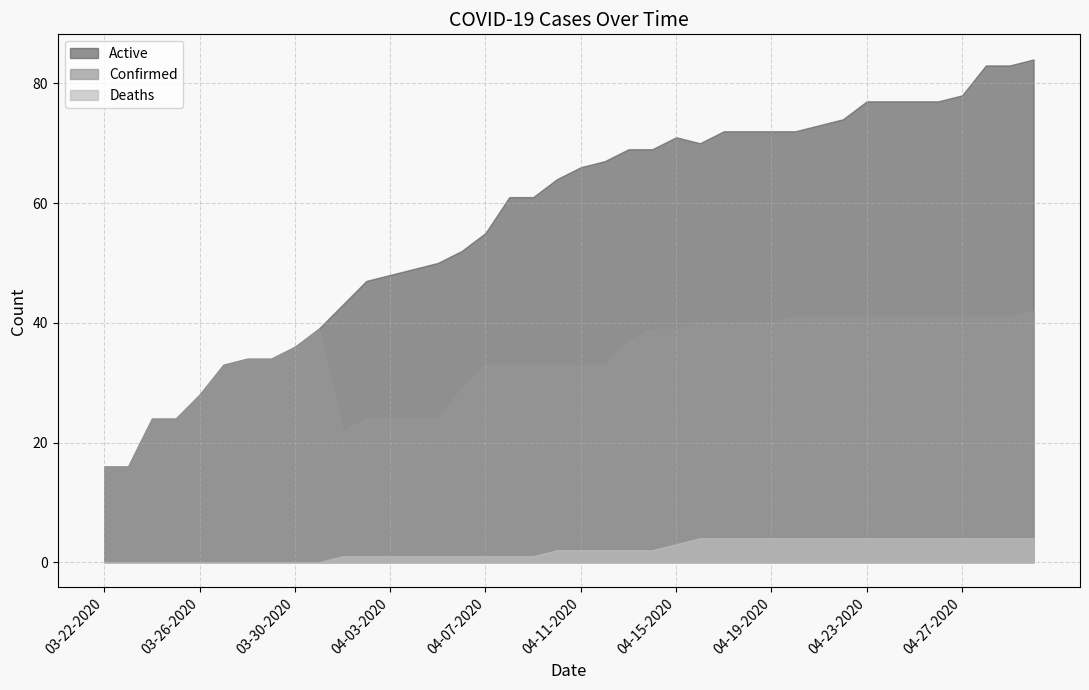

At which category is the sum across all series the highest?

04-30-2020